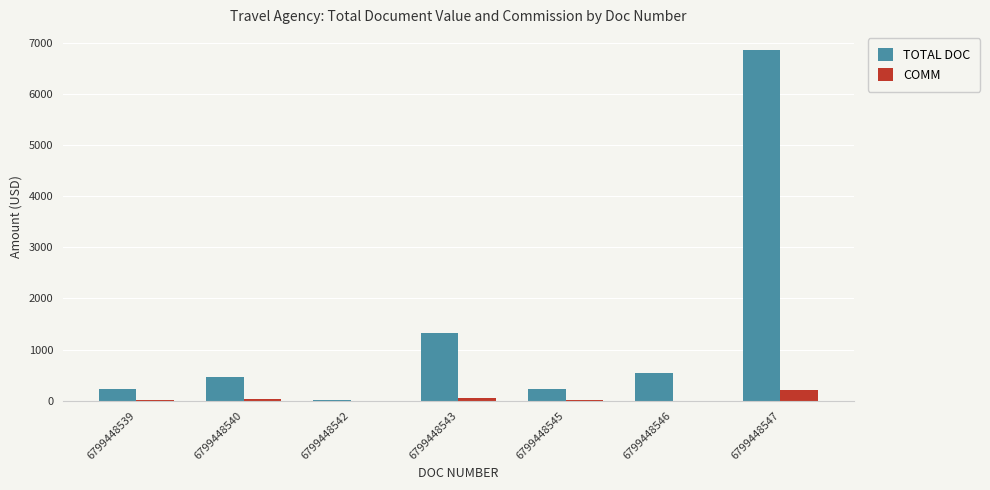

Which series changed the most between 6799448539 and 6799448543?

TOTAL DOC